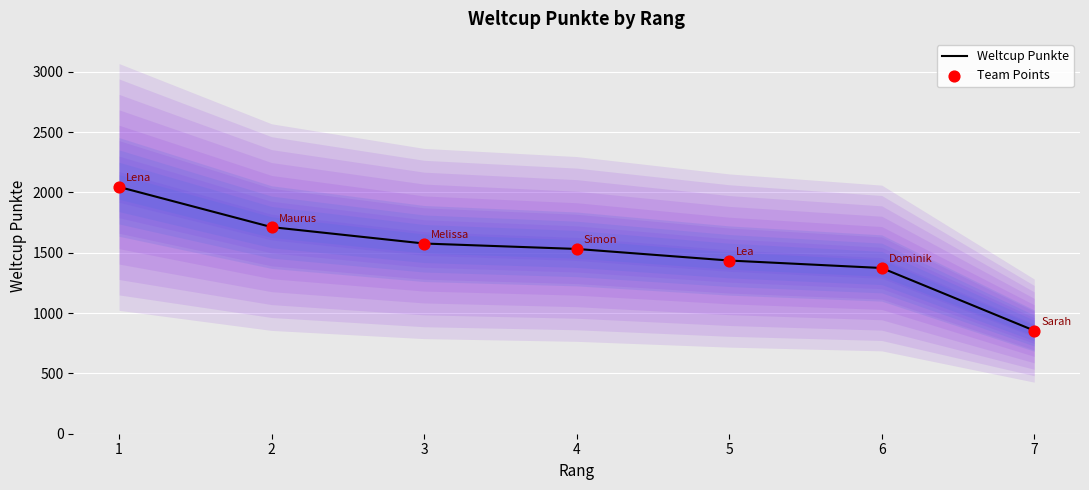

At which category is the sum across all series the highest?

1